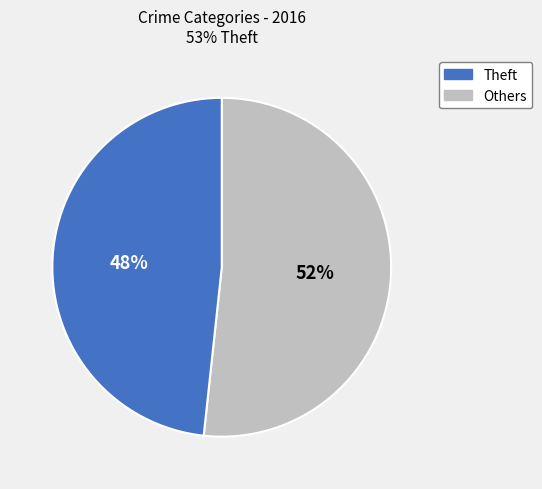

Does any single category account for the majority?

Yes